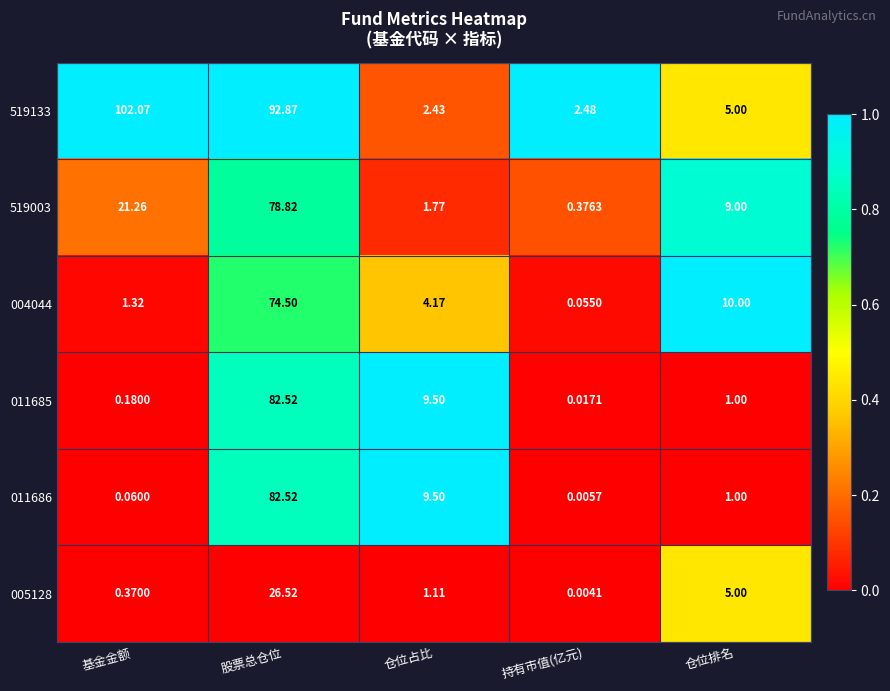

Where does the 519003 series first go above 9?

基金金额